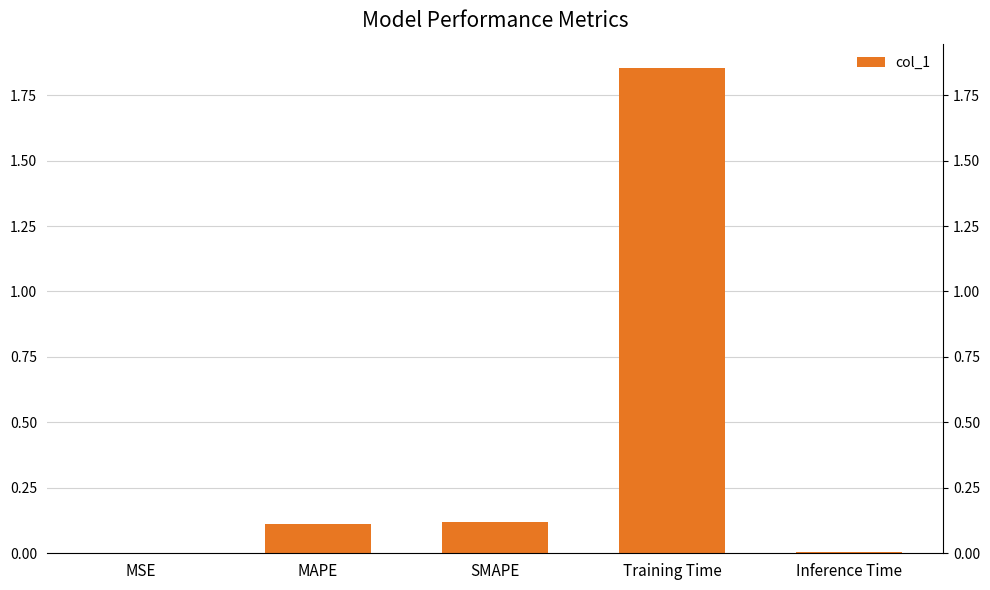

What is the change in value from MAPE to Training Time?

+1.7